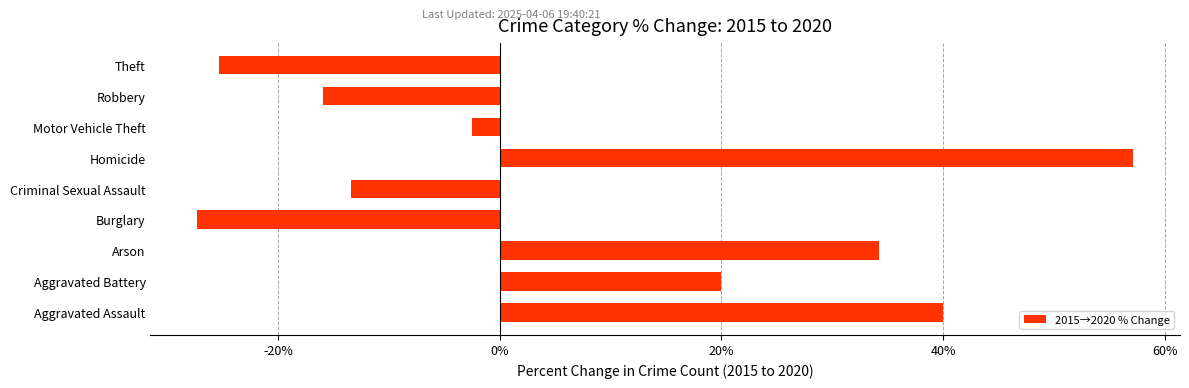

Reading bottom to top, what are all the values shown in this chart?

40.0	20.0	34.2	-27.3	-13.4	57.1	-2.5	-15.9	-25.3